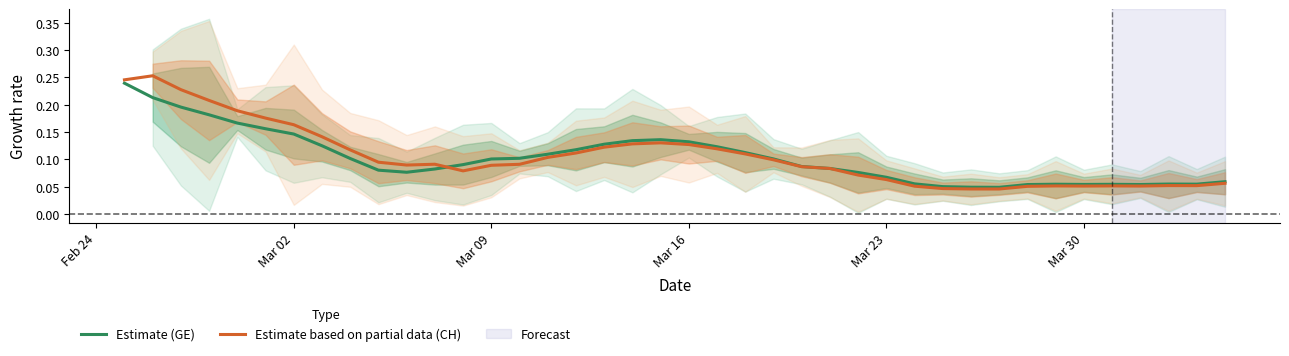

The Estimate (GE) series shows 0.2 at Mar 02. True or false?

False